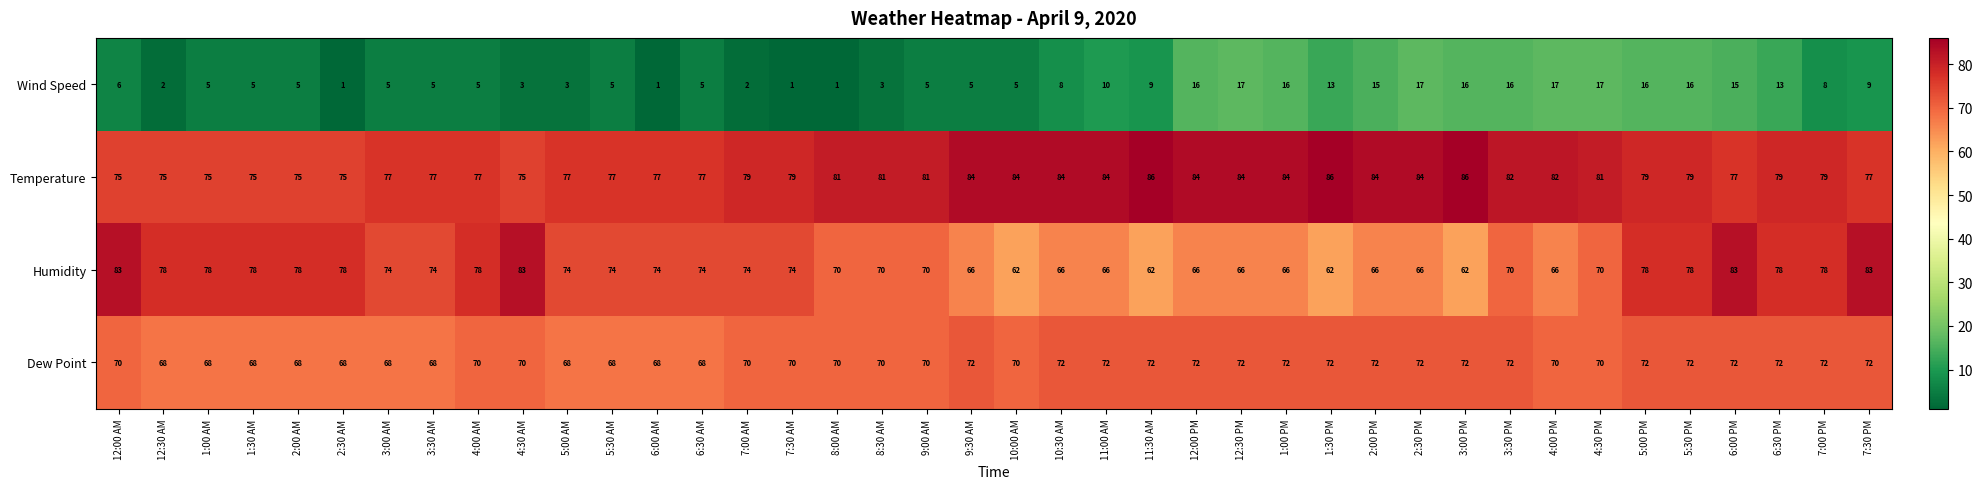

What is the minimum value shown in the chart?

1